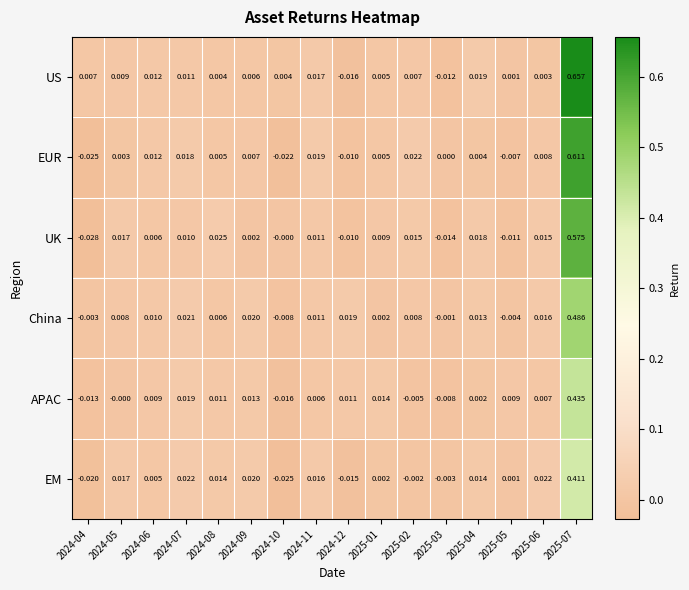

How many data points does each series have?

16